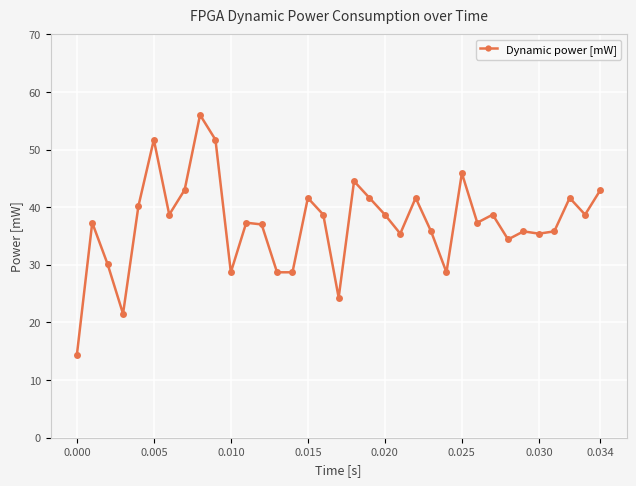

What is the smallest value displayed?

14.3